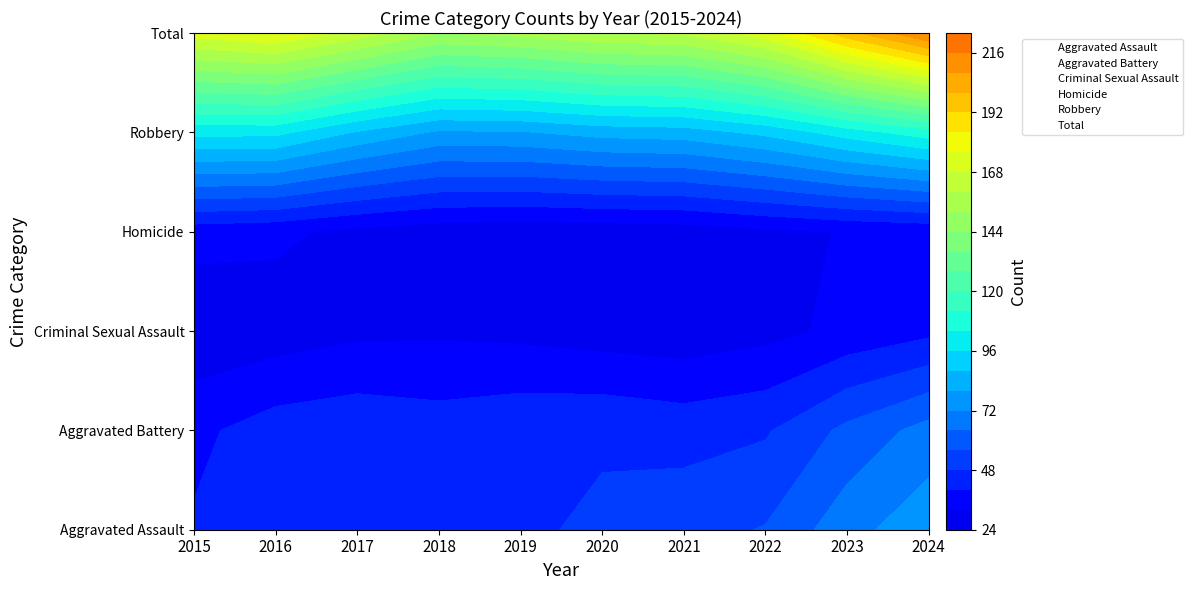

Between 2019 and 2020, which series saw the biggest shift?

Aggravated Assault